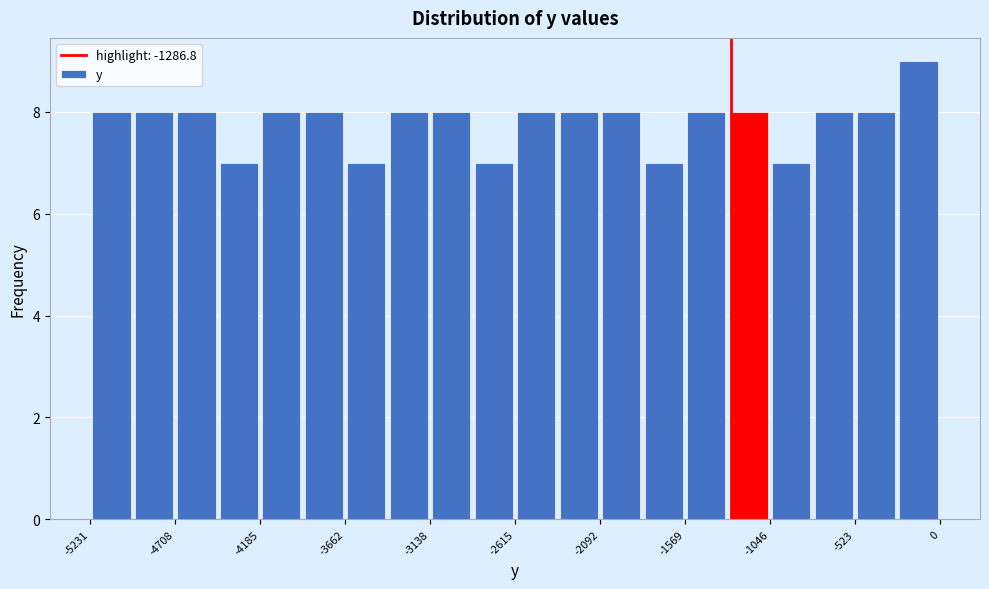

Around what value on the x-axis is the tallest bar? Give the approximate position of its centre, as read against the axis.

-100